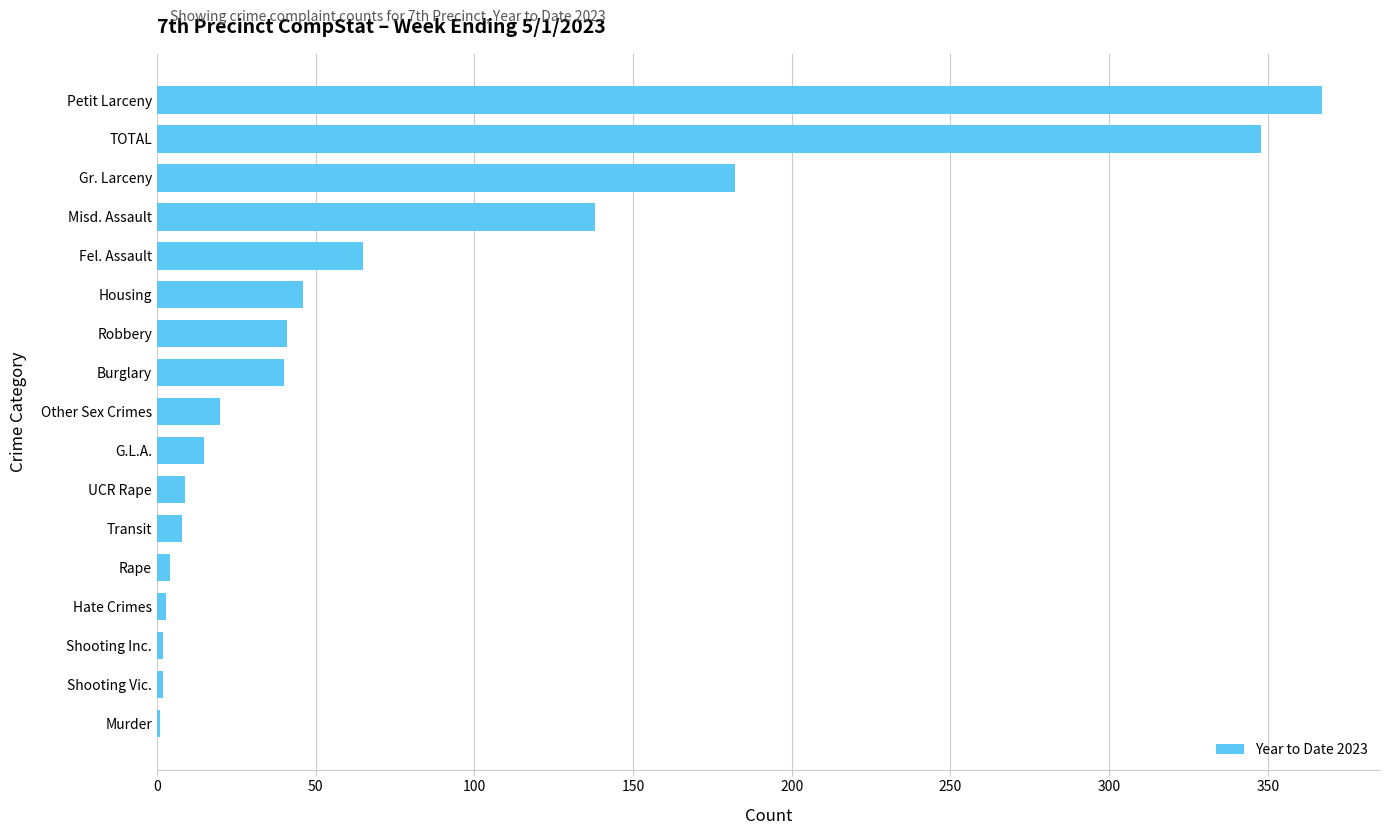

What is the sum of all values?

1291